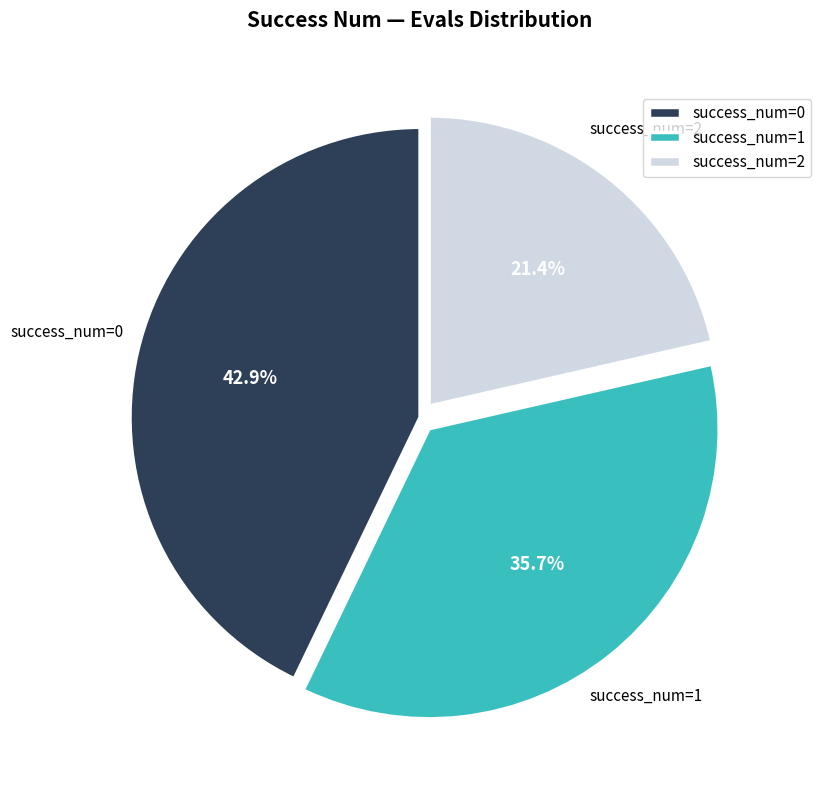

What is the largest slice in the pie chart?

success_num=0